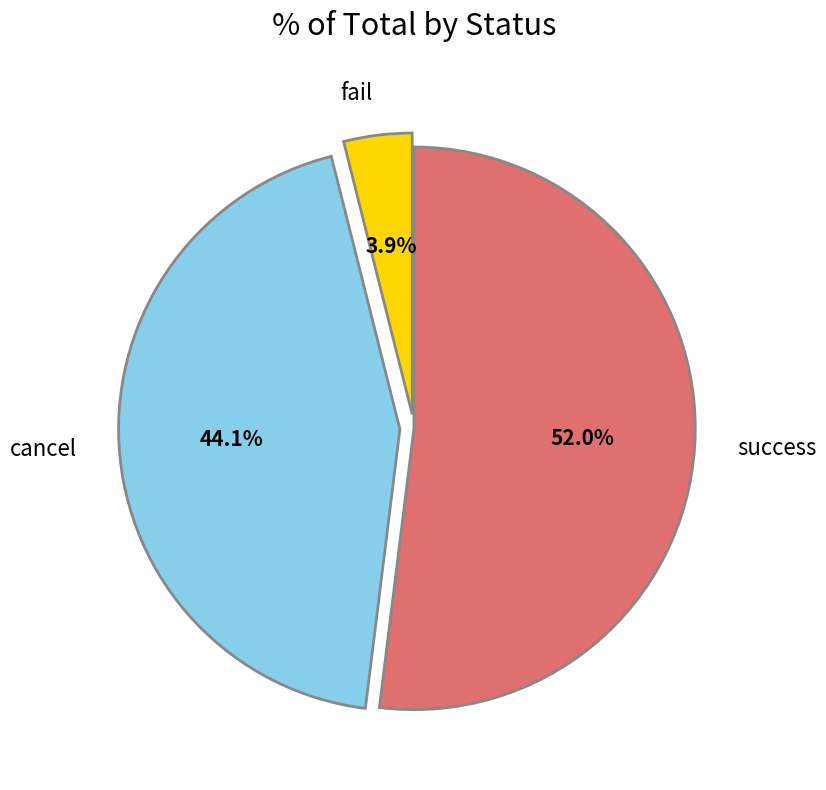

To the nearest percent, what is the average slice percentage?

33%